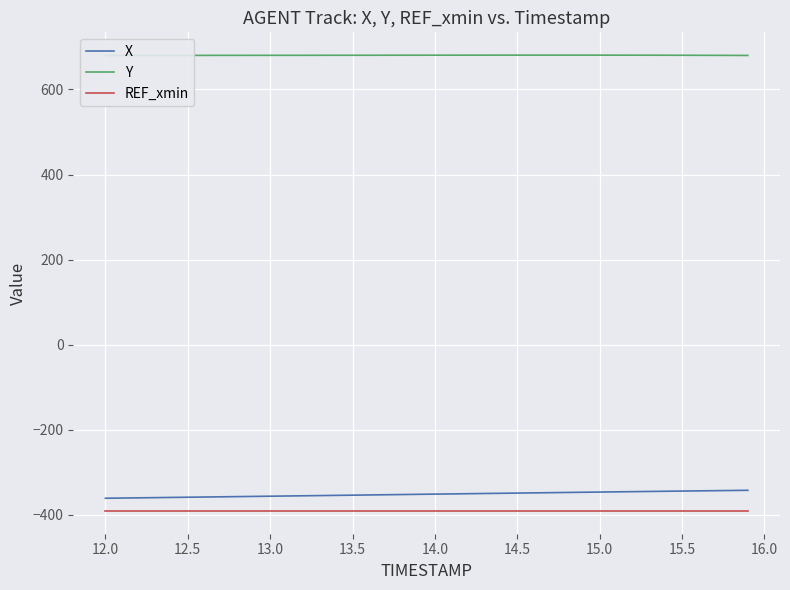

What is the lowest value of the X series?

-361.0